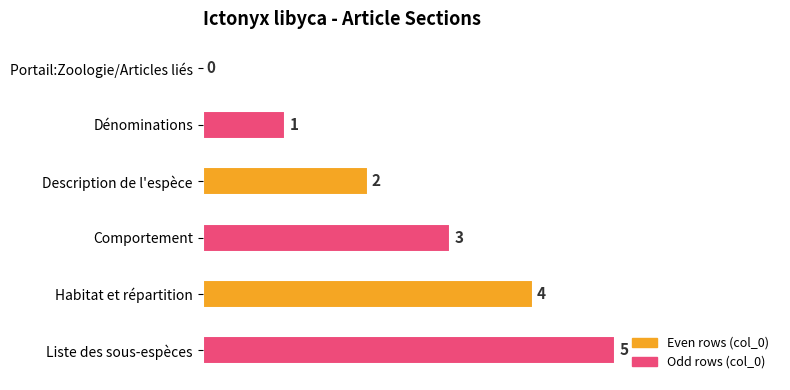

What is the greatest value displayed?

5